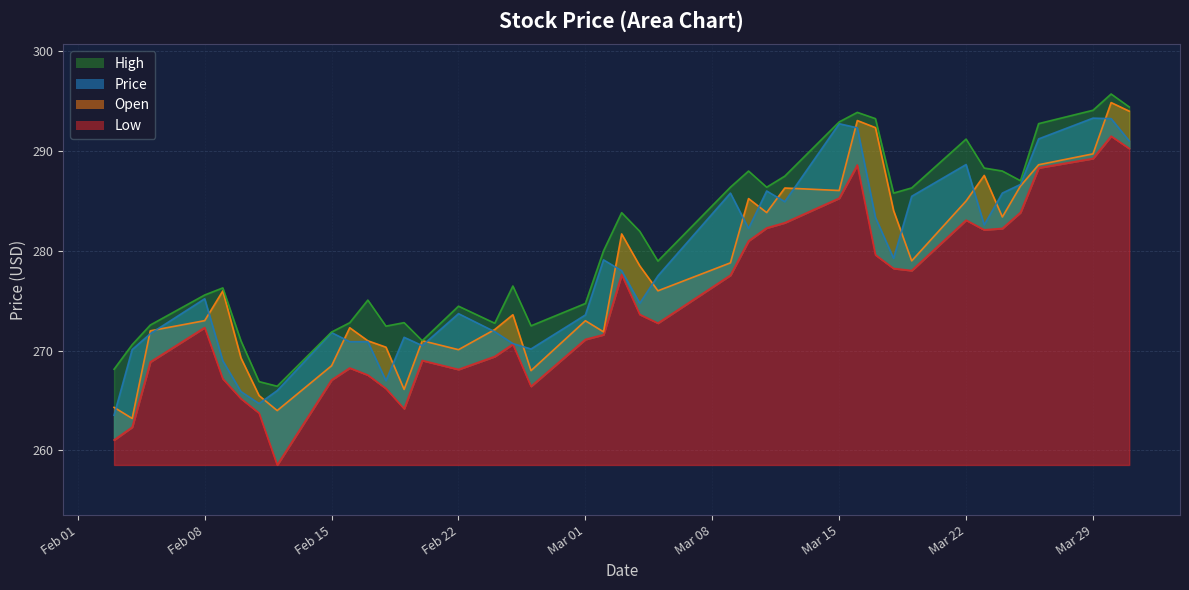

What is the maximum value shown in the chart?

295.7